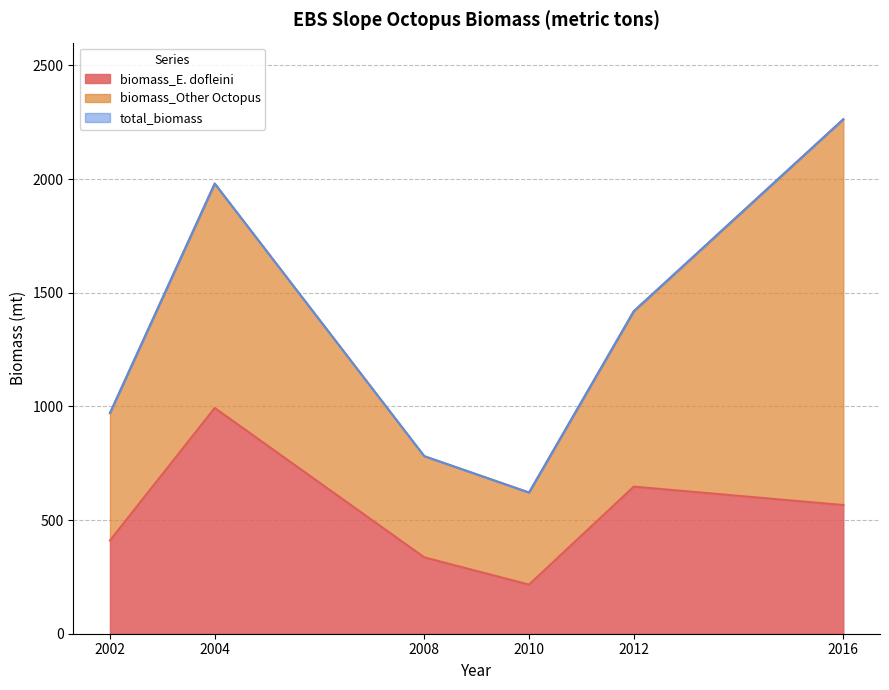

In total_biomass, how many points are higher than both neighbors (excluding endpoints)?

1